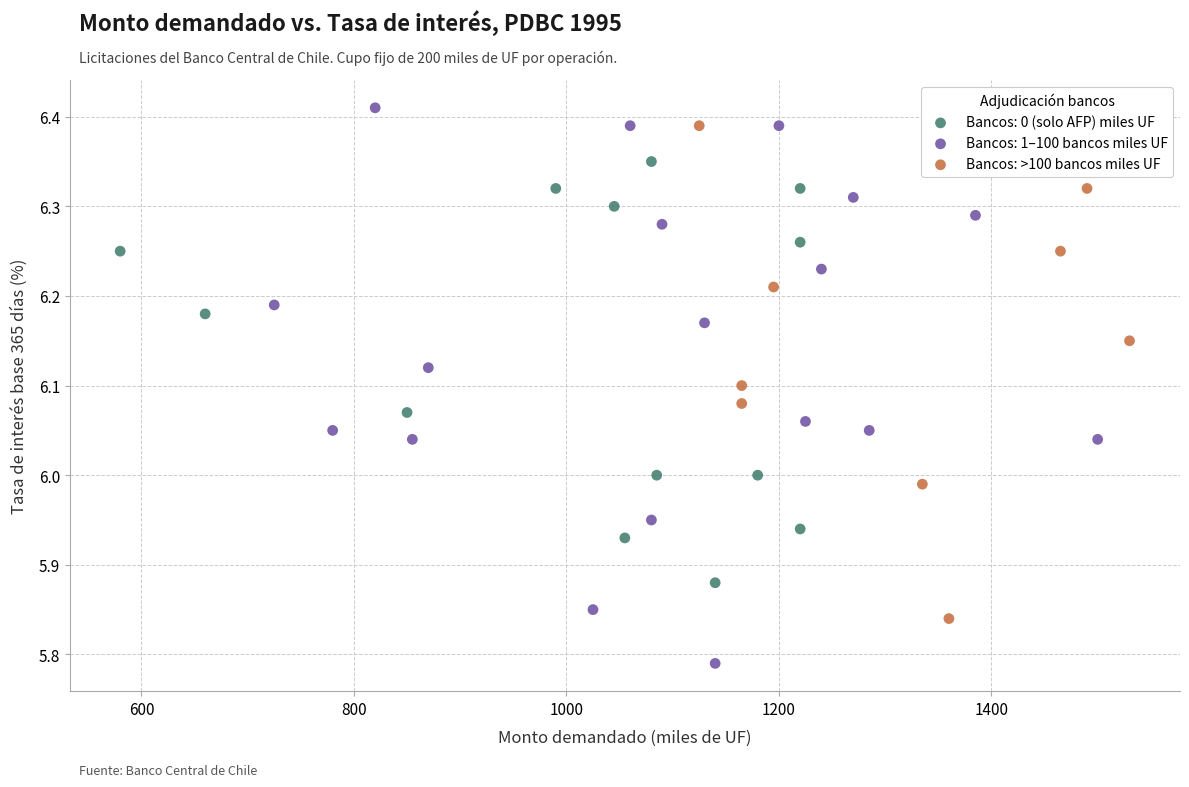

Which series reaches the minimum Y coordinate?

Bancos: 1–100 bancos miles UF